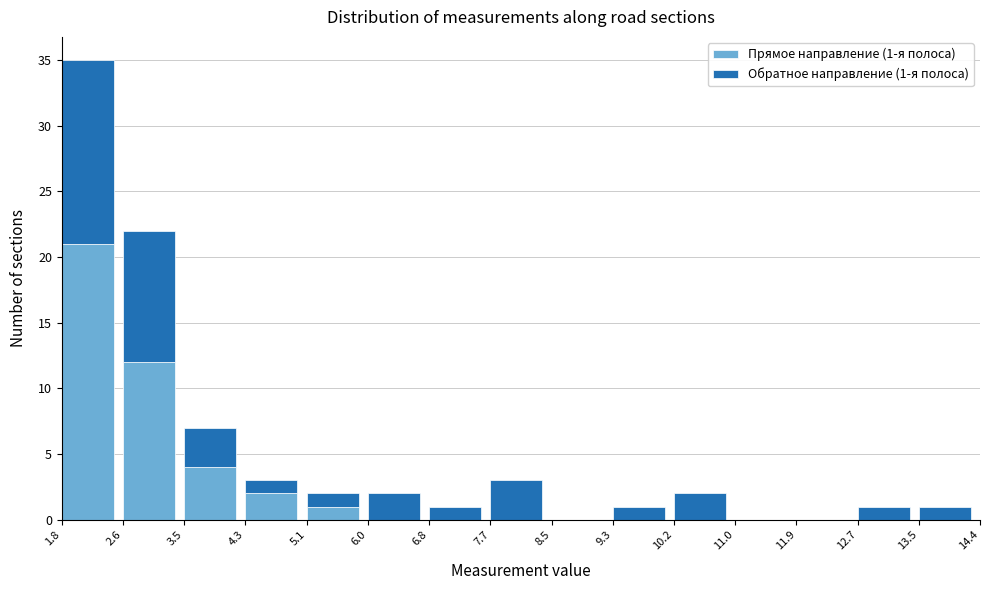

Reading left to right, list the values for the Прямое направление (1-я полоса) series.

1.8=21	2.6=12	3.5=4	4.3=2	5.1=1	6.0=0	6.8=0	7.7=0	8.5=0	9.3=0	10.2=0	11.0=0	11.9=0	12.7=0	13.5=0